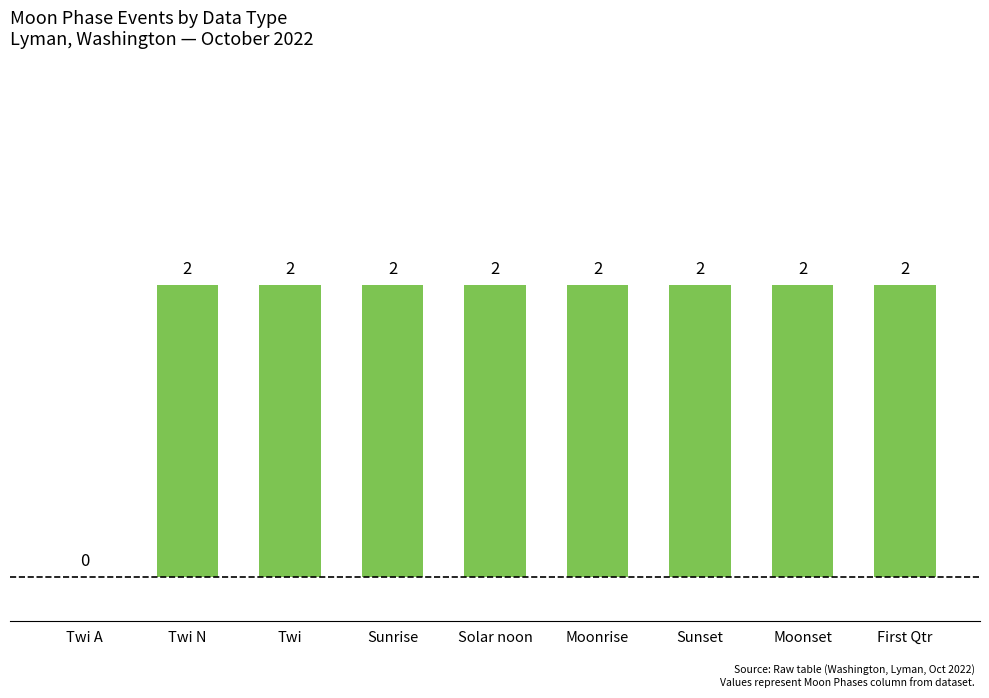

What is the average value?

2